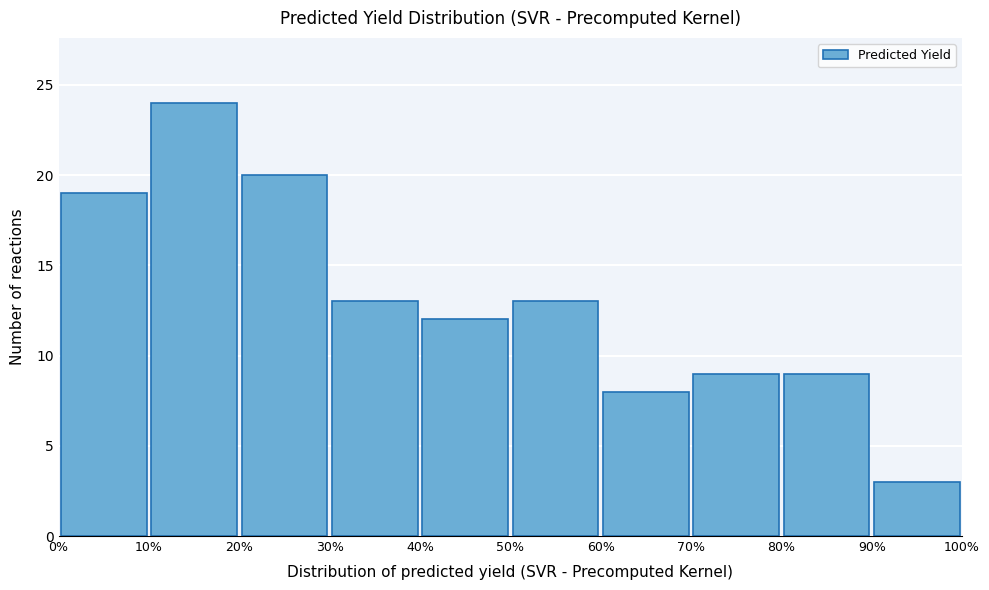

What is the height of the bar covering 10% to 20% on the x-axis? The values are not printed on the chart, so give them approximately, as read against the axis.

24